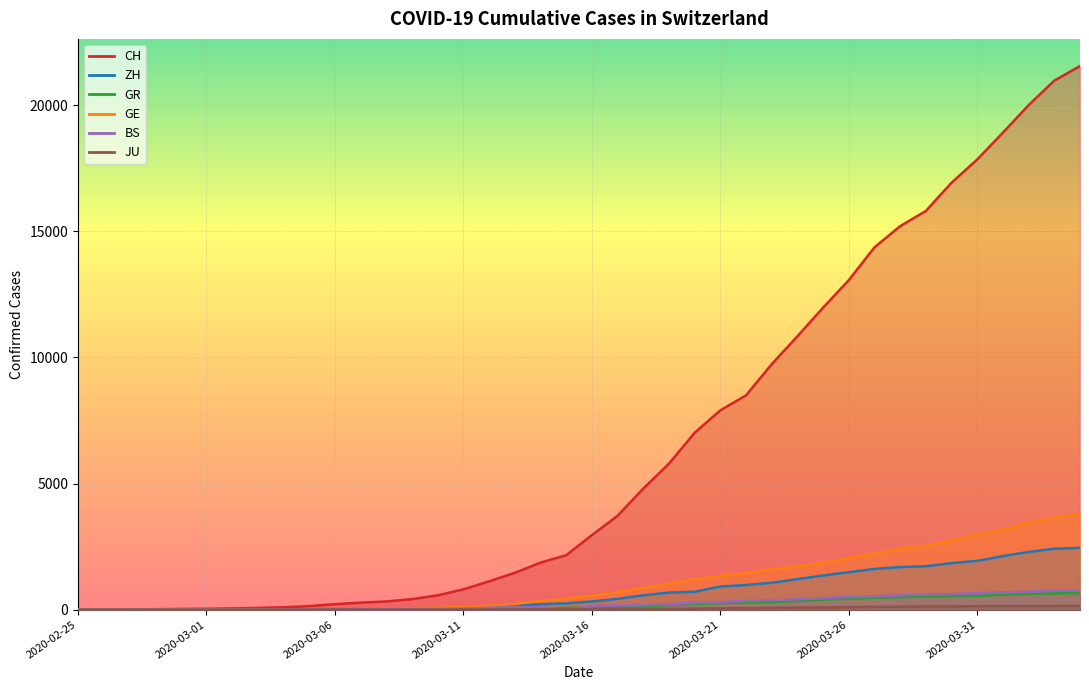

Where is GR nearest to the value 328?

2020-03-24